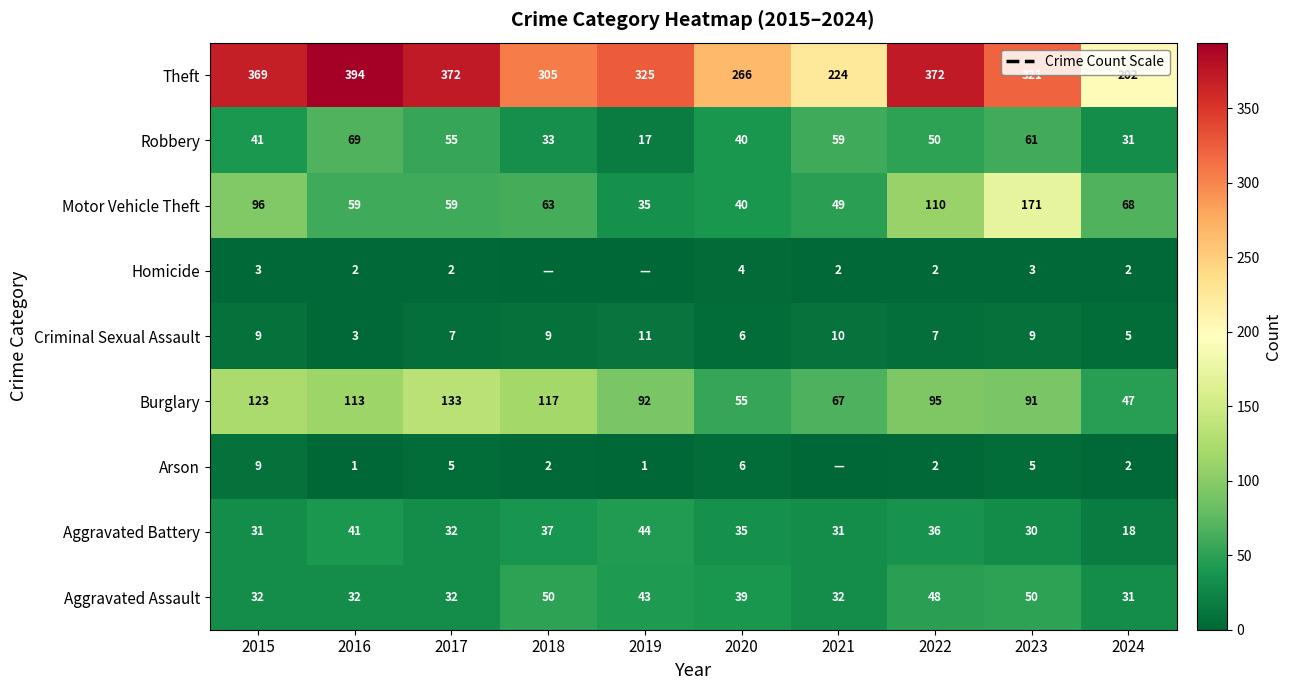

What is the approximate value of Aggravated Assault at 2020, to the nearest 5?

40